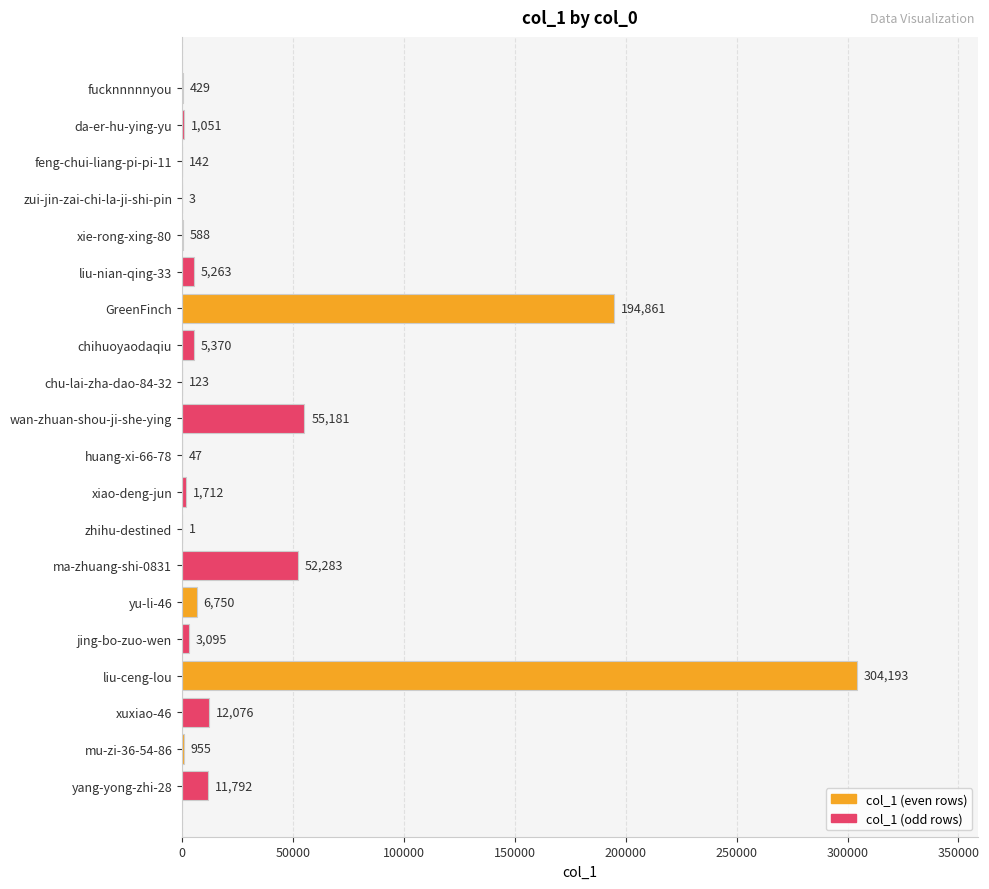

The value at zui-jin-zai-chi-la-ji-shi-pin is 3. True or false?

True